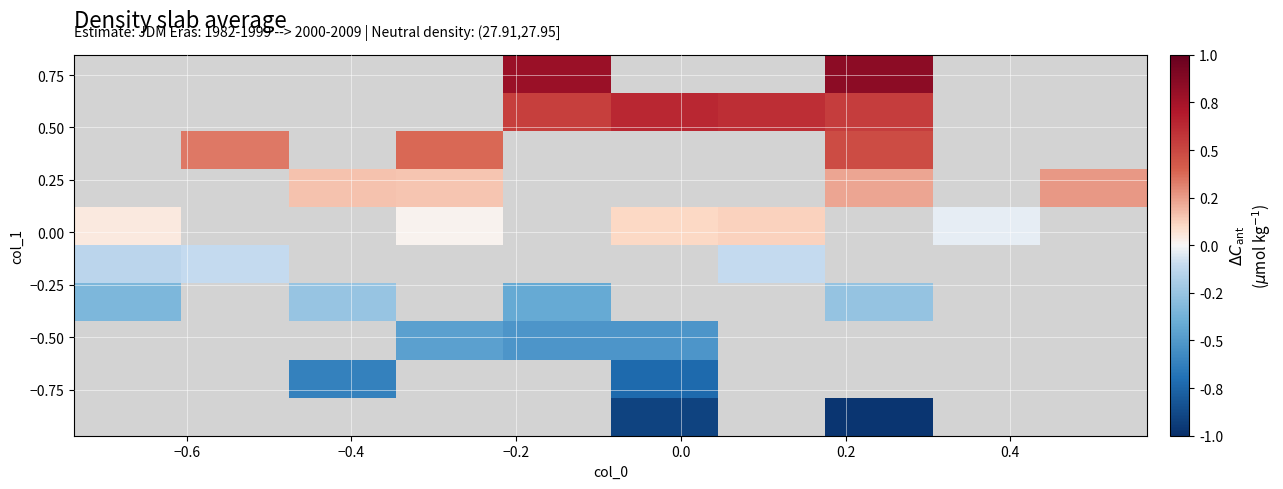

What is the minimum value shown in the chart?

-1.0